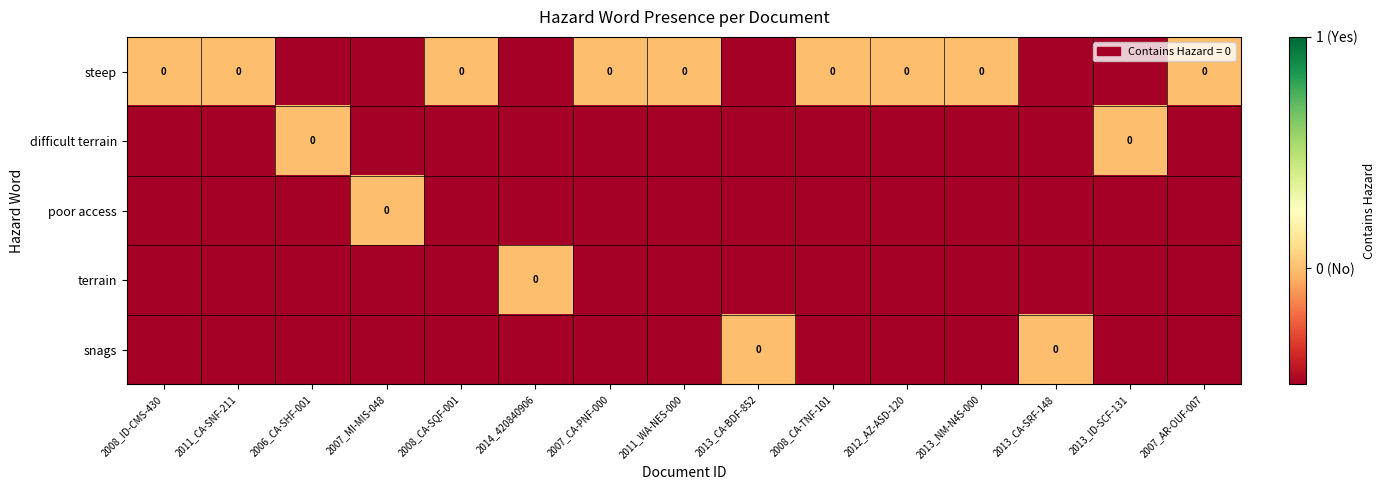

Is it true that difficult terrain equals -0.5 at 2012_AZ-ASD-120?

True